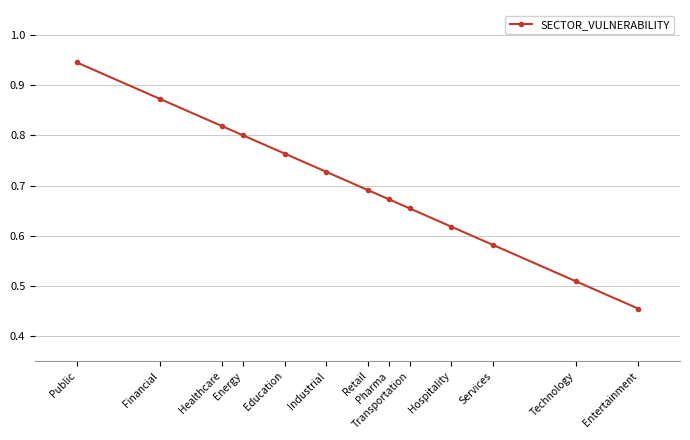

Reading left to right, transcribe all the data shown in this chart.

Public=0.9	Financial=0.9	Healthcare=0.8	Energy=0.8	Education=0.8	Industrial=0.7	Retail=0.7	Pharma=0.7	Transportation=0.7	Hospitality=0.6	Services=0.6	Technology=0.5	Entertainment=0.5